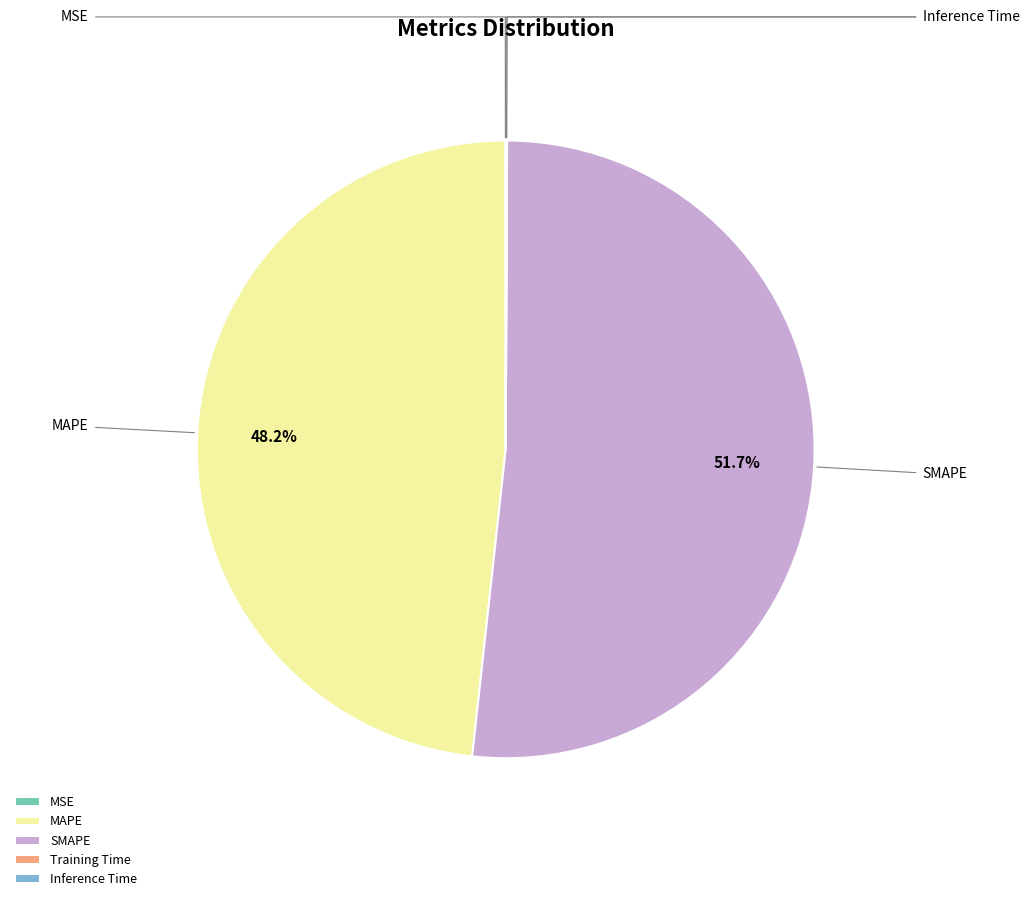

Approximately how many times larger is the value at MAPE compared to SMAPE?

0.9